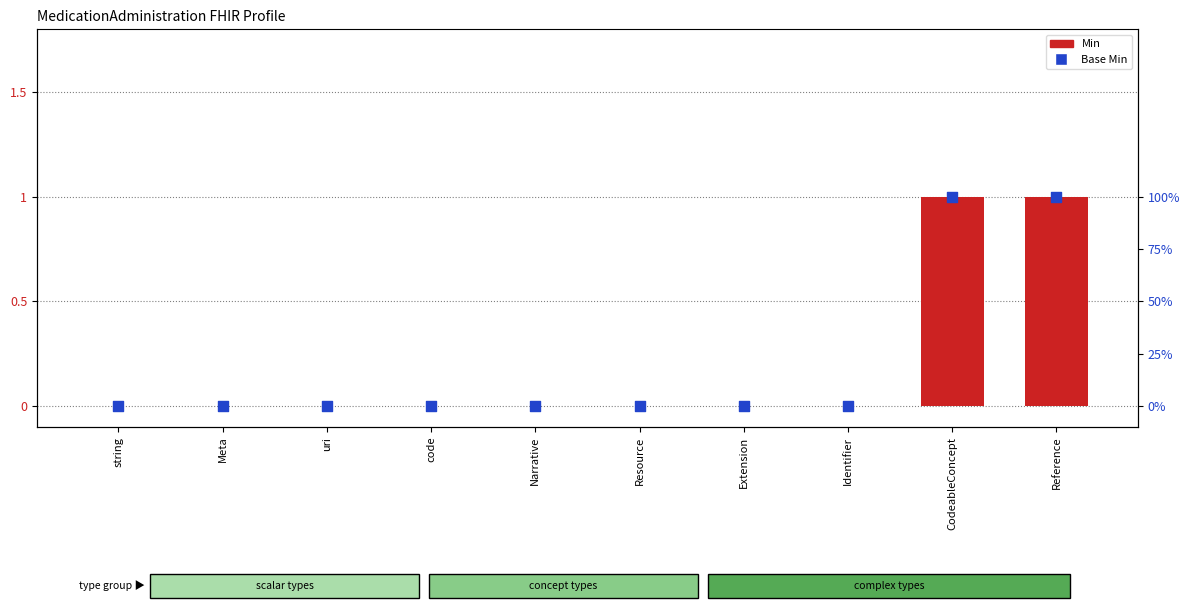

At which category is the sum across all series the highest?

CodeableConcept